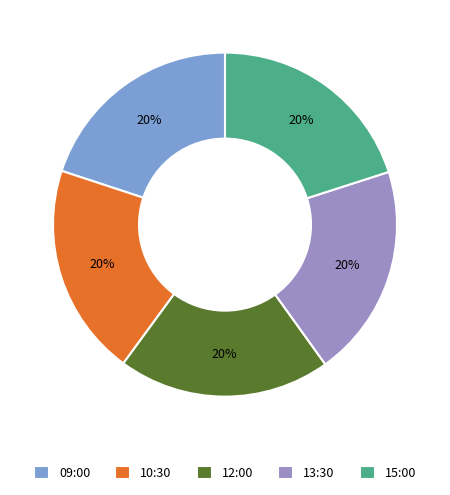

What is the smallest slice in the pie chart?

09:00